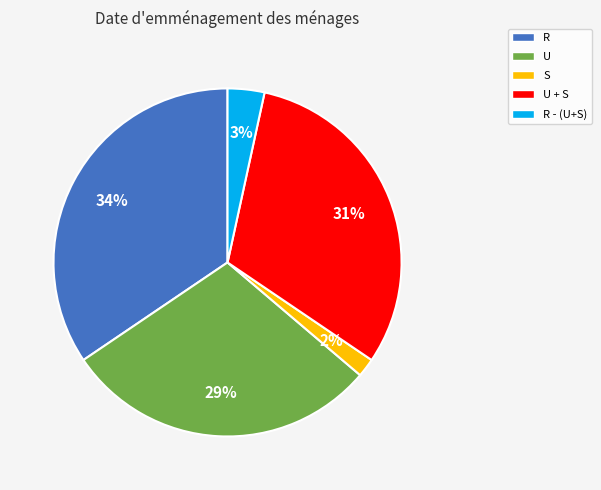

True or false: R - (U+S) accounts for 9% of the total.

False